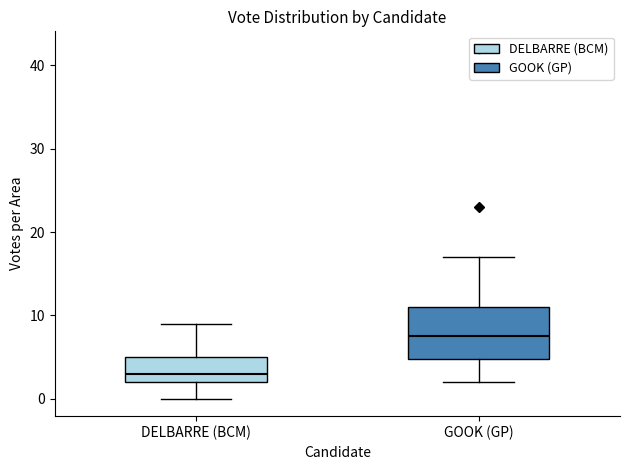

Which box has the lowest median line?

DELBARRE (BCM)